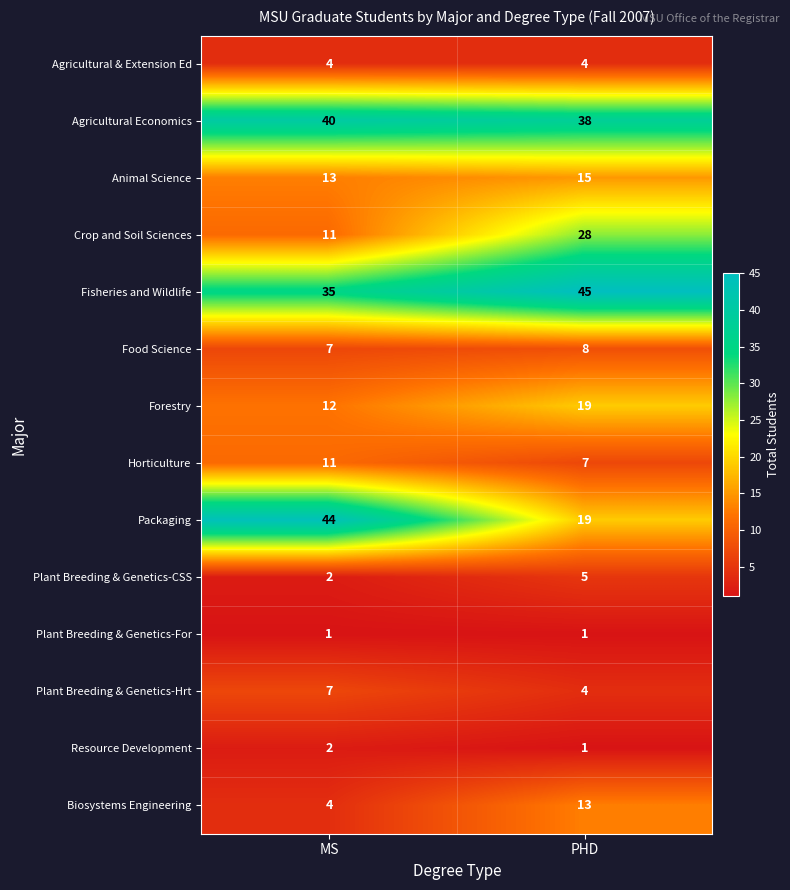

How many values in the Horticulture series are below 11?

1